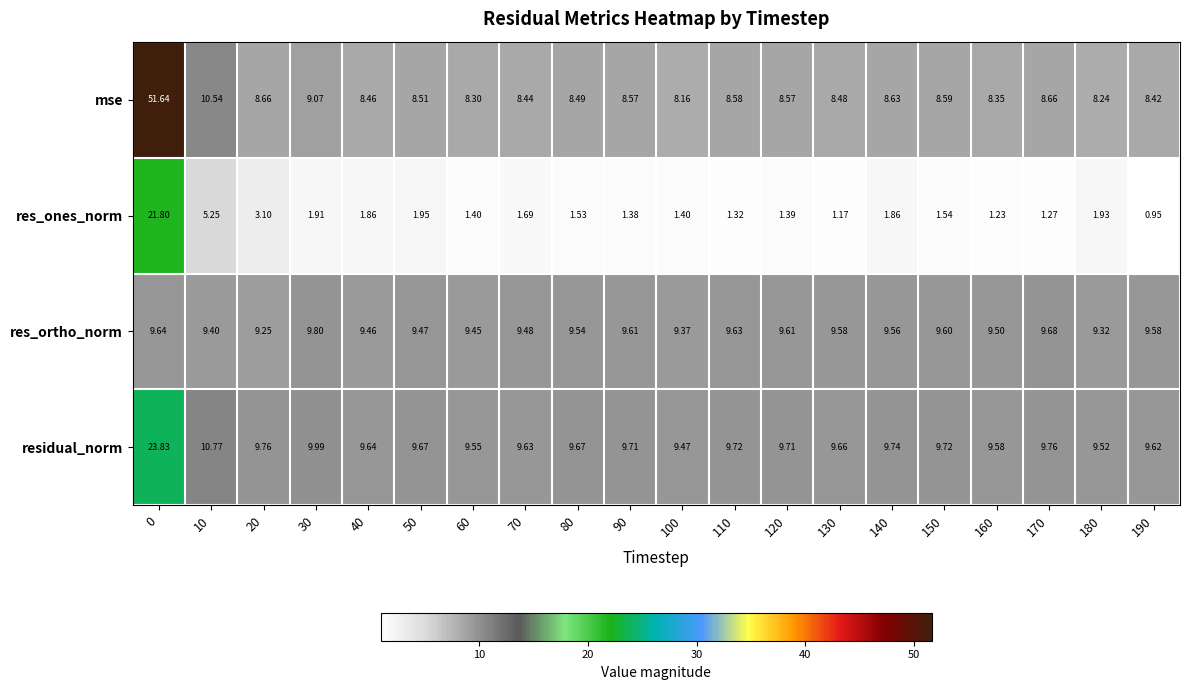

Which series has the largest total across all categories?

mse